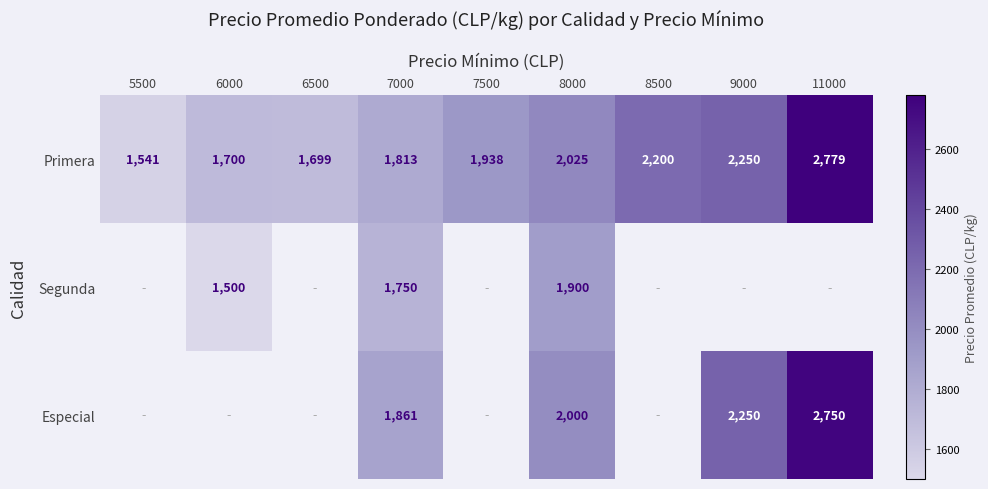

What is the spread (max minus min) of values at 8000?

125